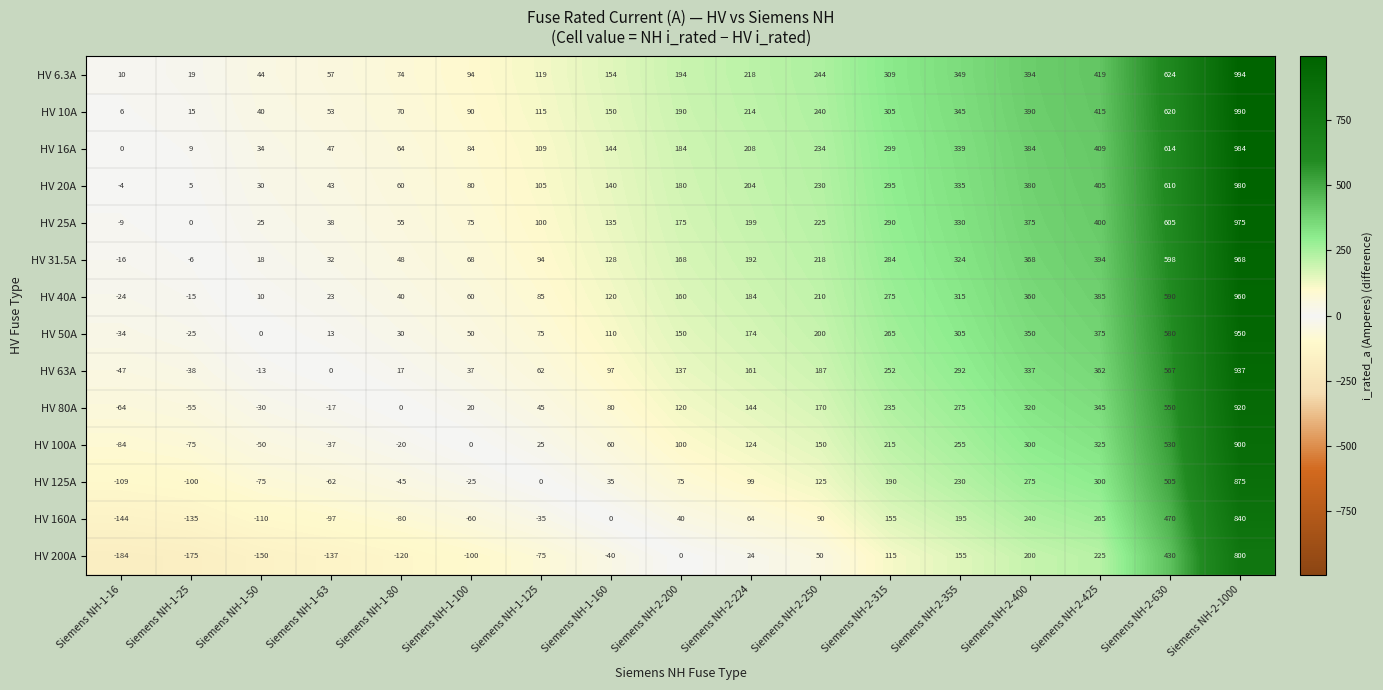

What is the sum of all HV 50A values?

3568